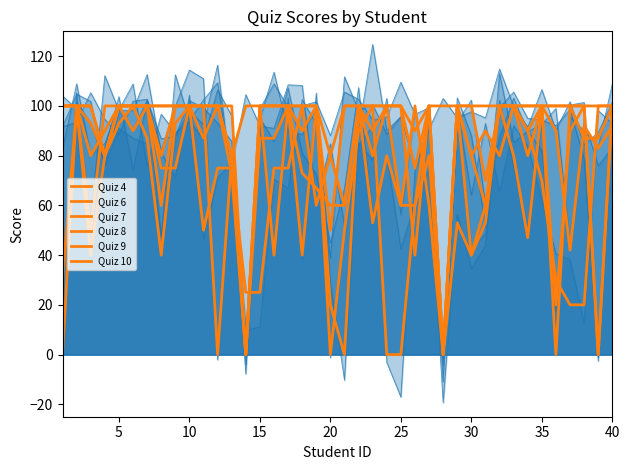

How many lines are shown in the chart?

6